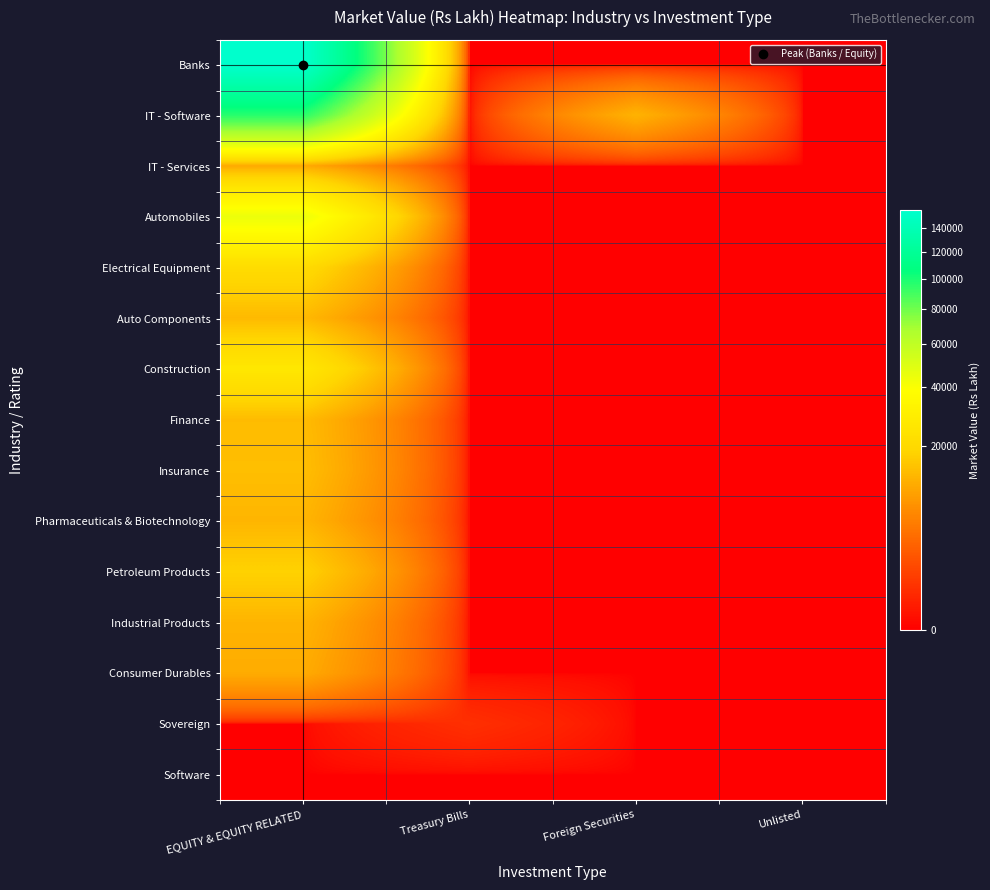

Which category has the highest value across all series?

EQUITY & EQUITY RELATED